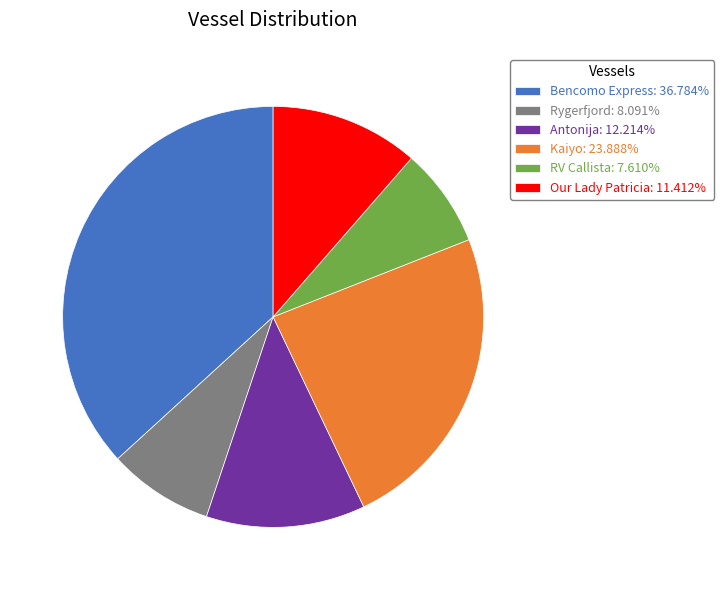

Is there a majority slice in this chart?

No